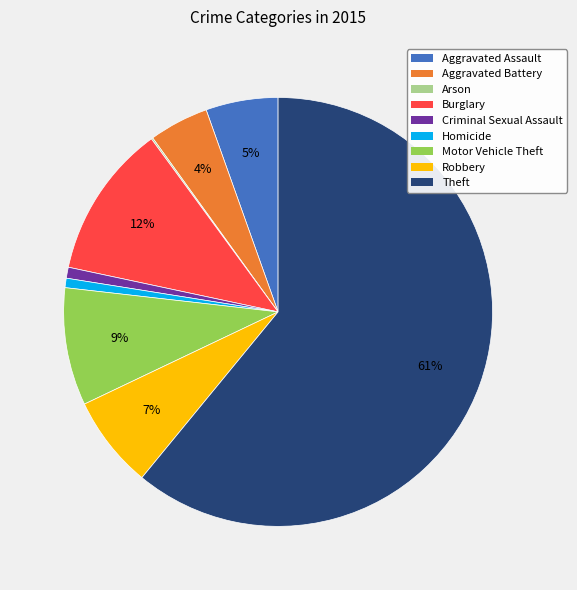

To the nearest percent, what portion does Burglary represent?

12%